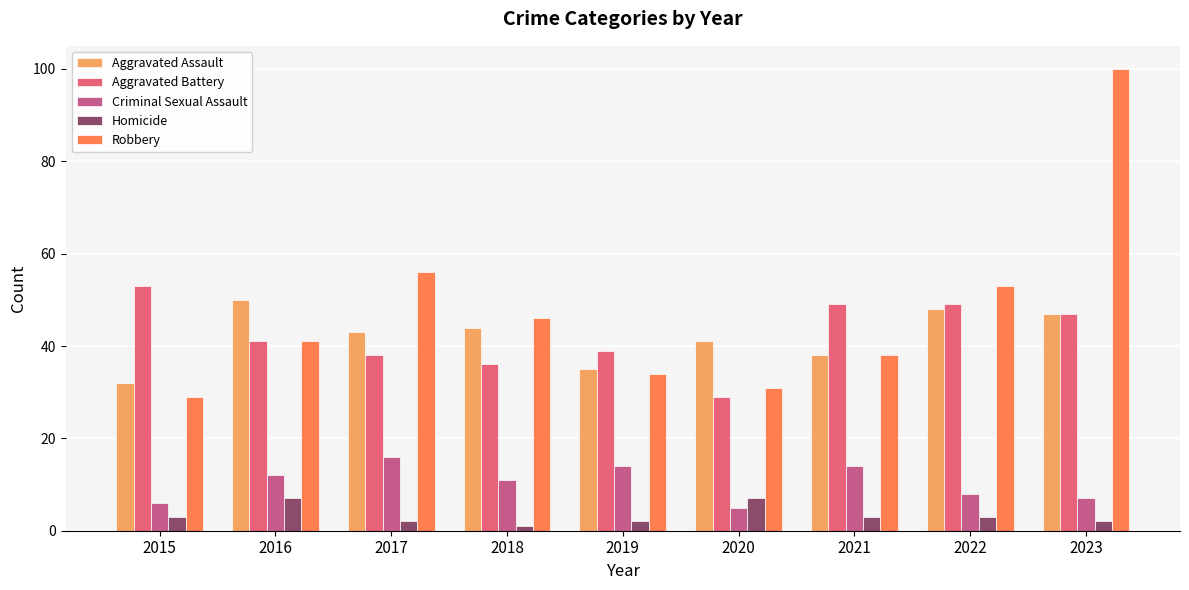

What is the sum of the Aggravated Battery values at 2017 and 2018?

74